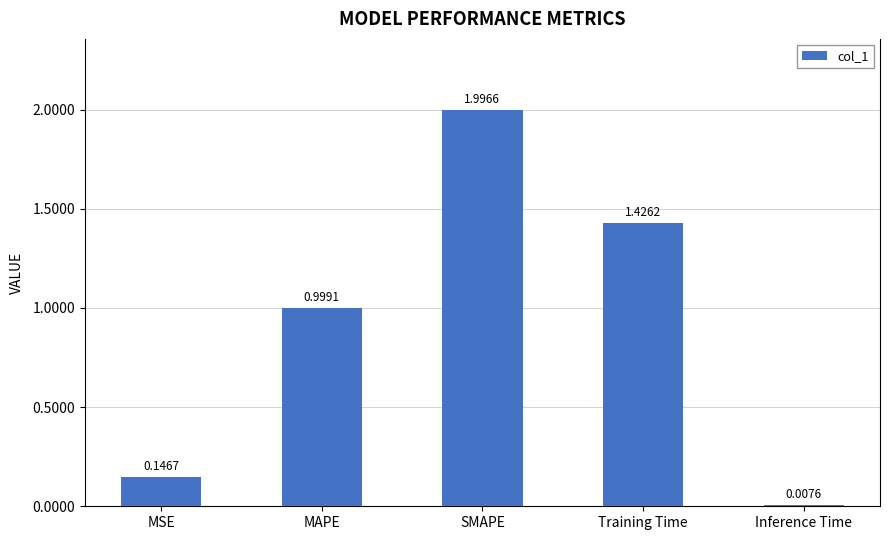

What is the difference between the maximum and second lowest values?

1.8